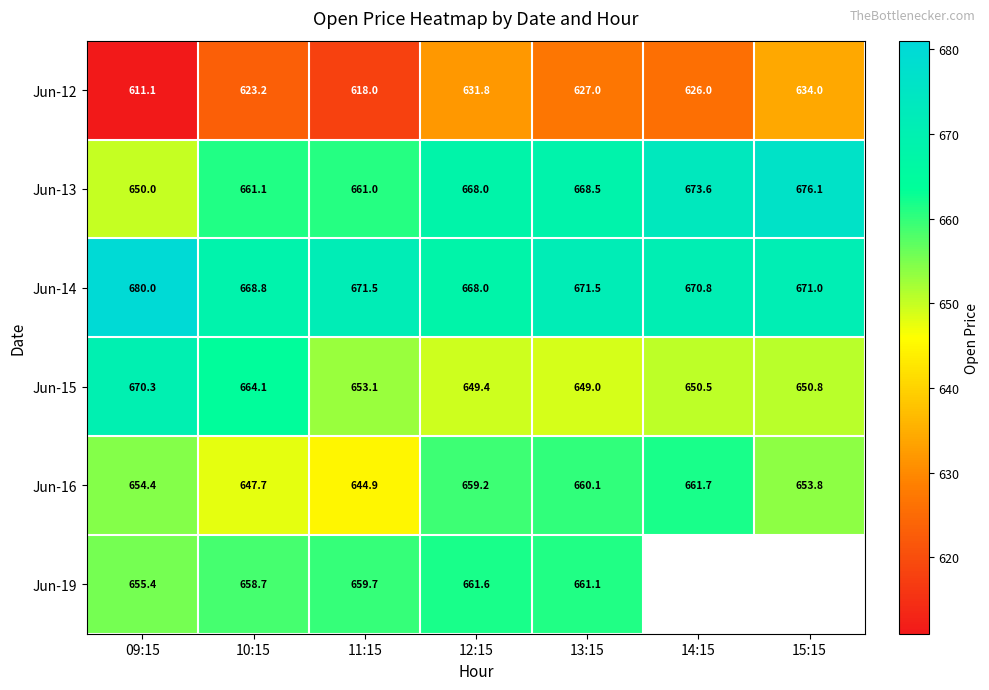

At which label does Jun-12 first exceed 626?

12:15